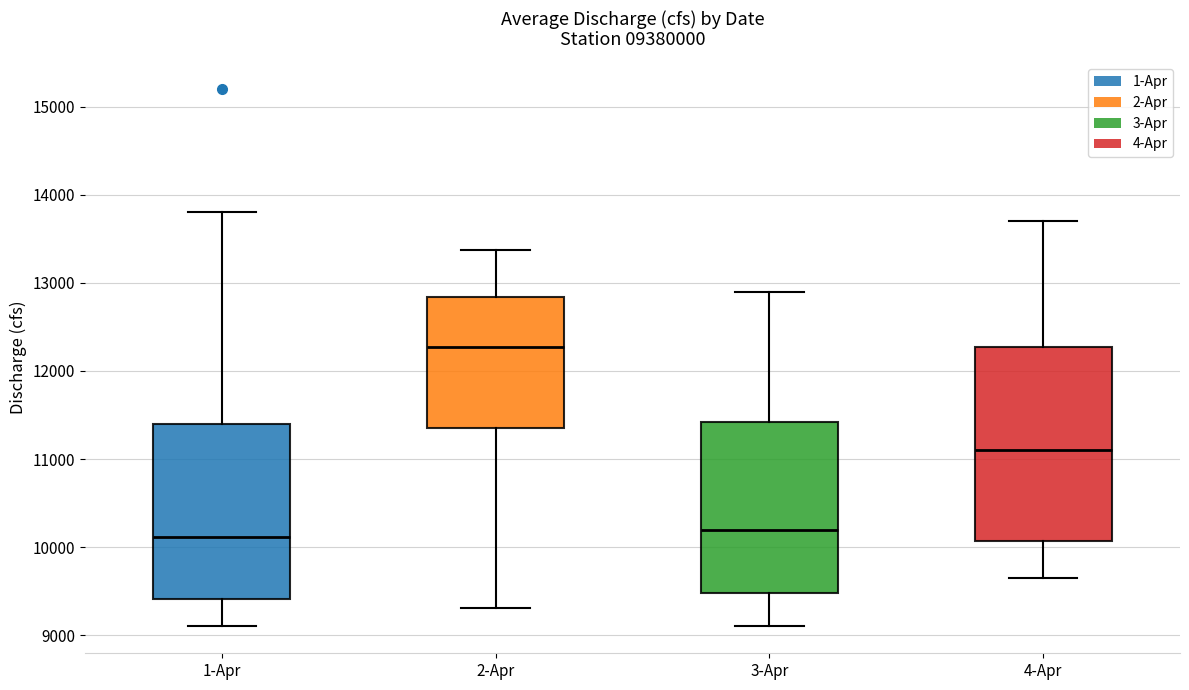

Reading left to right, read every box against the y-axis: the position of its median line, the range the box covers, and the ends of its whiskers. The values are not printed on the chart, so give them approximately, as read against the axis.

1-Apr: median 10100, box 9400 to 11400, whiskers 9100 to 13800
2-Apr: median 12300, box 11400 to 12800, whiskers 9300 to 13400
3-Apr: median 10200, box 9500 to 11400, whiskers 9100 to 12900
4-Apr: median 11100, box 10100 to 12300, whiskers 9700 to 13700